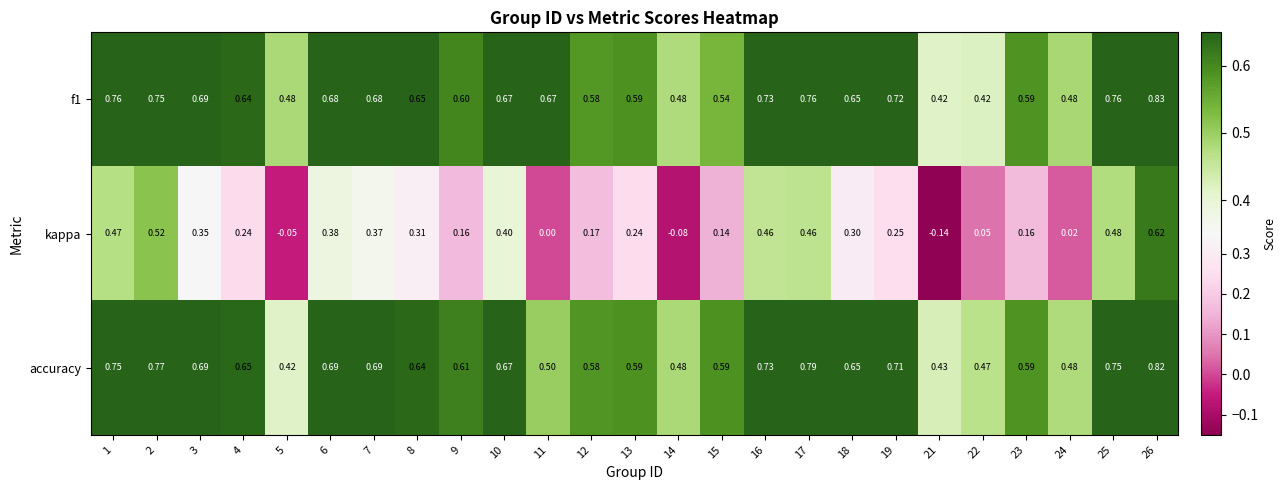

Which series has the widest spread of values?

kappa